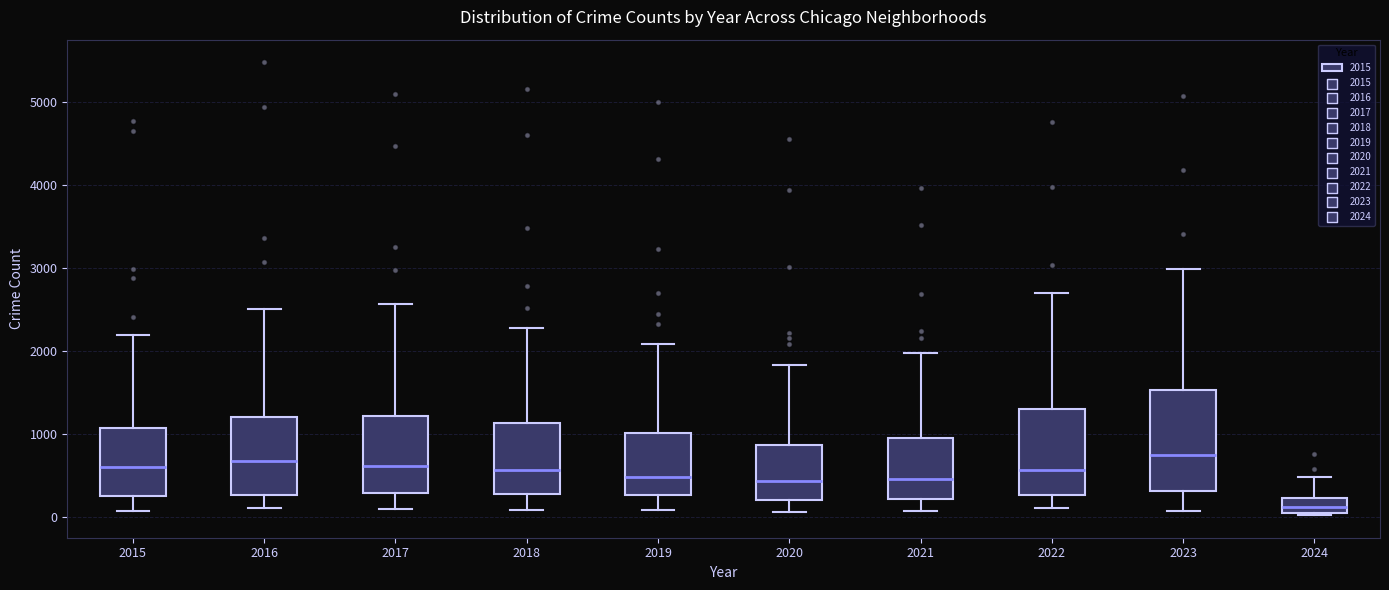

Reading left to right, read every box against the y-axis: the position of its median line, the range the box covers, and the ends of its whiskers. The values are not printed on the chart, so give them approximately, as read against the axis.

2015: median 600, box 300 to 1100, whiskers 100 to 2200
2016: median 700, box 300 to 1200, whiskers 100 to 2500
2017: median 600, box 300 to 1200, whiskers 100 to 2600
2018: median 600, box 300 to 1100, whiskers 100 to 2300
2019: median 500, box 300 to 1000, whiskers 100 to 2100
2020: median 400, box 200 to 900, whiskers 100 to 1800
2021: median 500, box 200 to 900, whiskers 100 to 2000
2022: median 600, box 300 to 1300, whiskers 100 to 2700
2023: median 700, box 300 to 1500, whiskers 100 to 3000
2024: median 100, box 0 to 200, whiskers 0 to 500